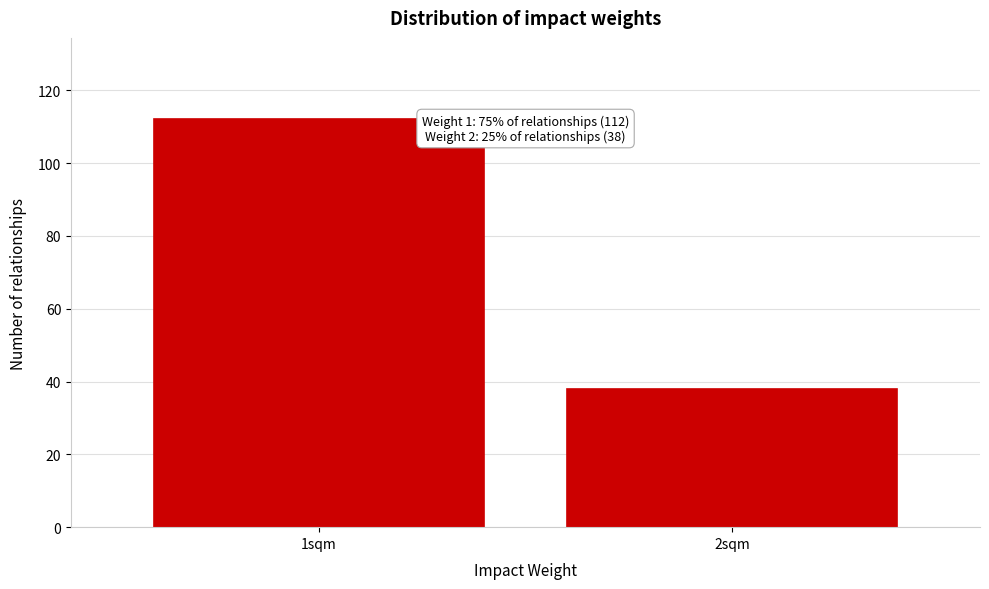

Reading left to right, extract all data points from this chart.

112	38